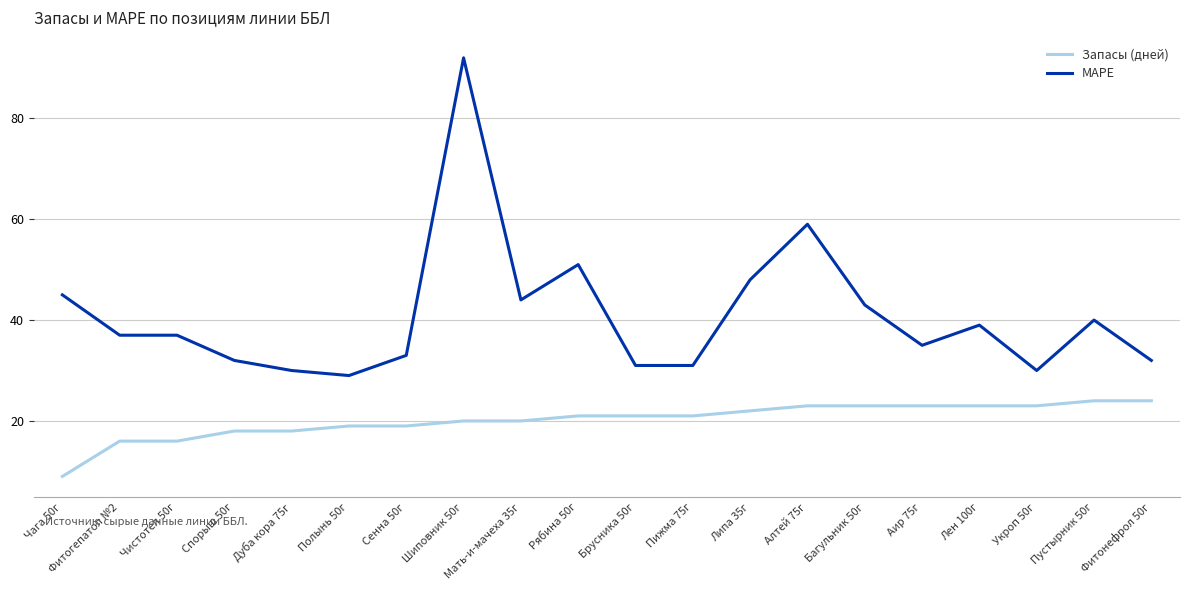

True or false: MAPE and Запасы (дней) cross at least once.

False